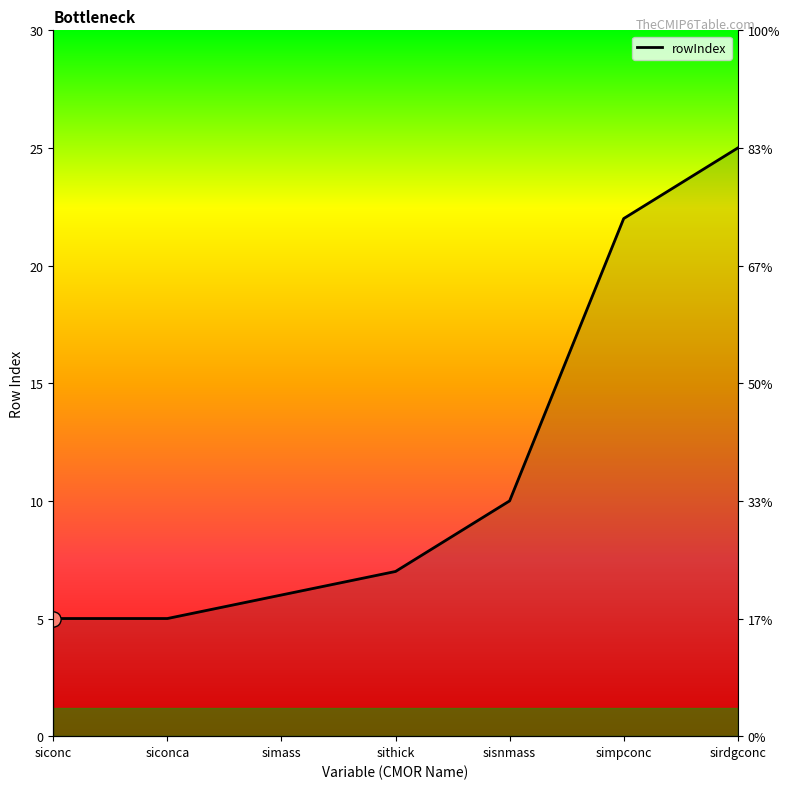

What is the change in value from siconca to simass?

+1